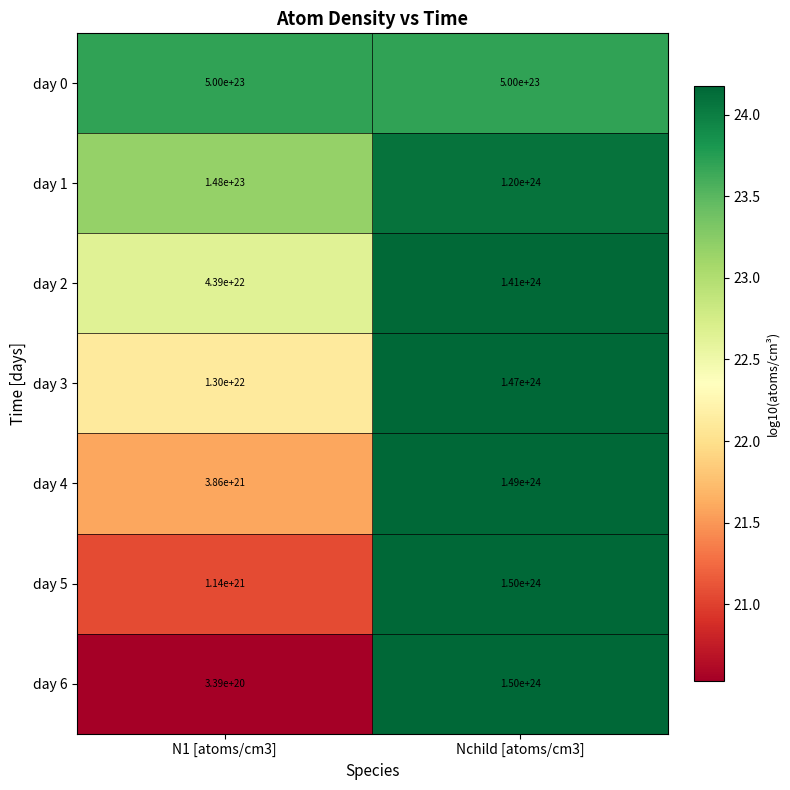

At N1 [atoms/cm3], list the series in order from smallest to largest.

day 6, day 5, day 4, day 3, day 2, day 1, day 0